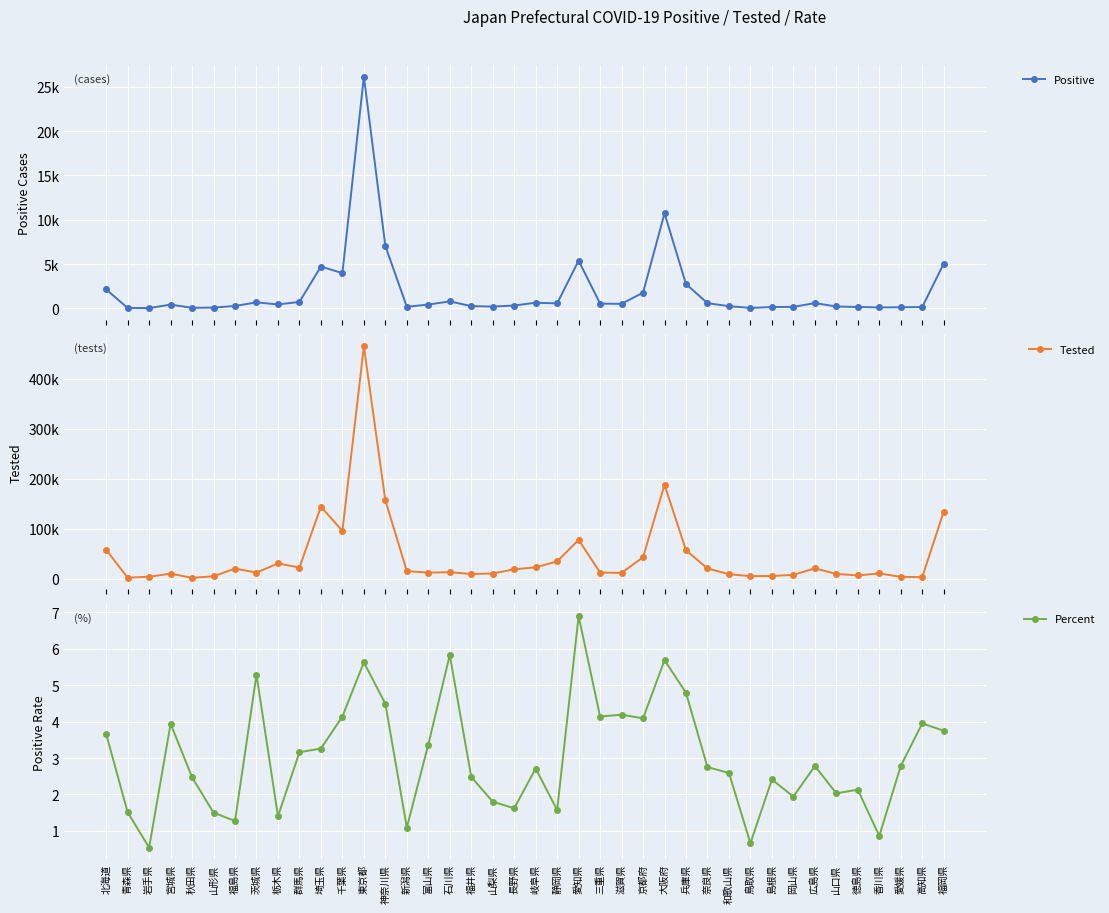

What position from the left is 神奈川県?

14